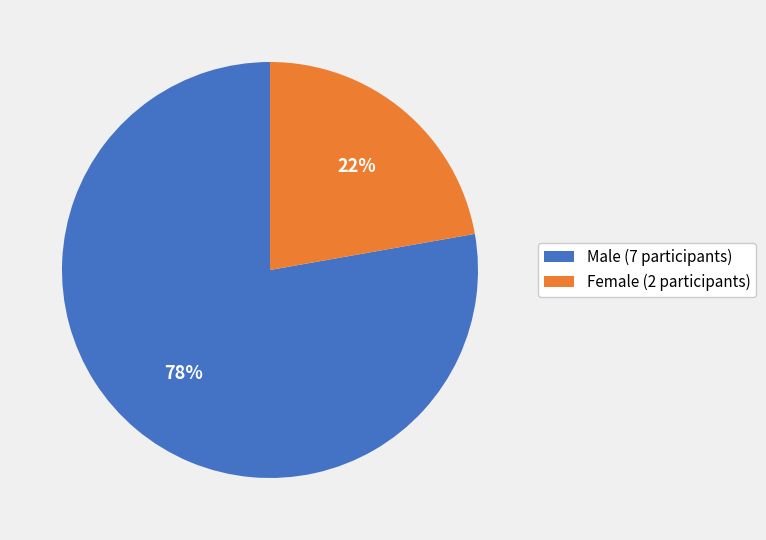

Rank the categories by value from highest to lowest.

Male (7 participants), Female (2 participants)